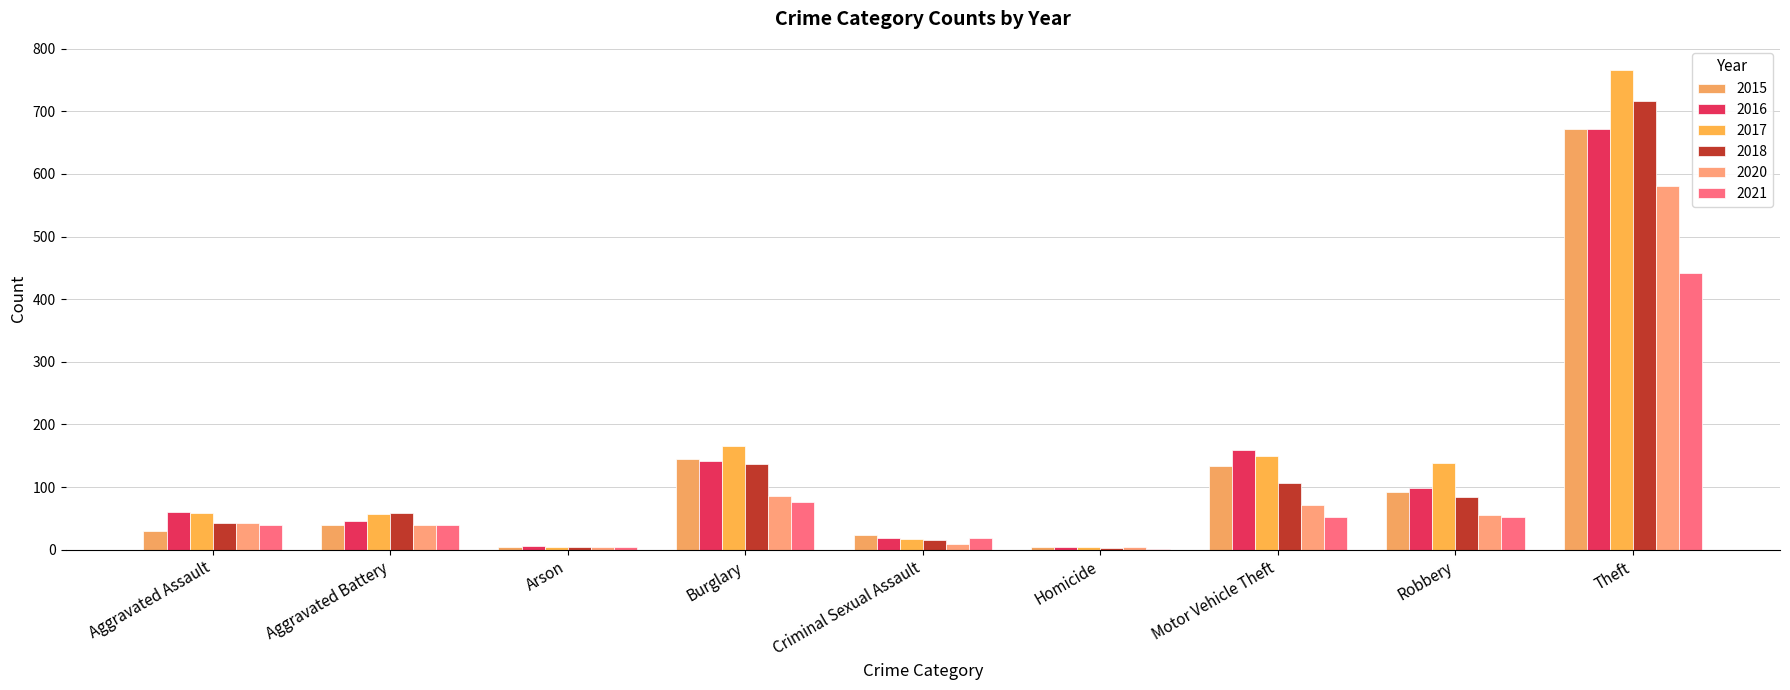

What is the label of the 4th bar from the left?

Burglary